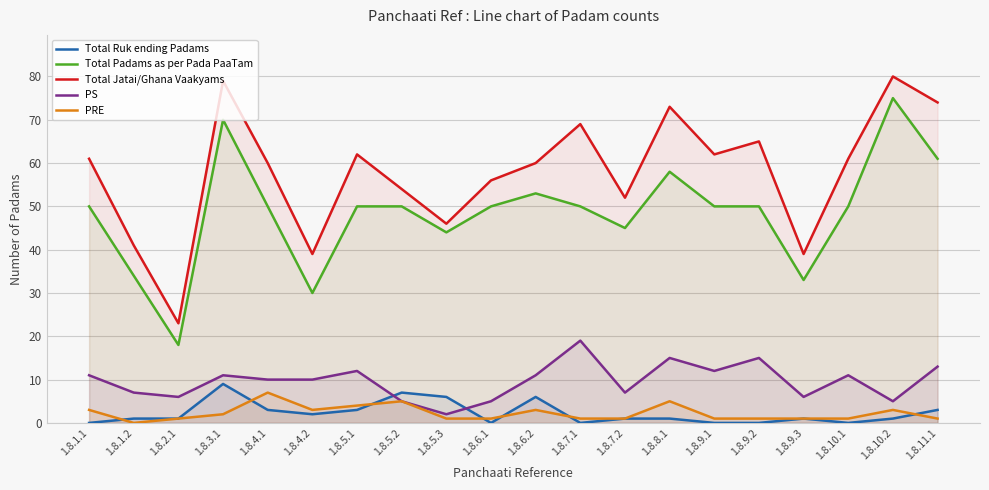

What is the label of the 9th point from the left?

1.8.5.3